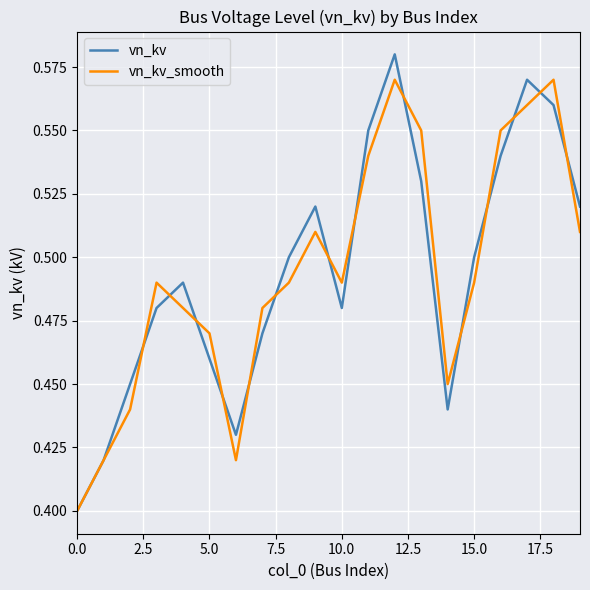

Which series has the largest range (max minus min)?

vn_kv